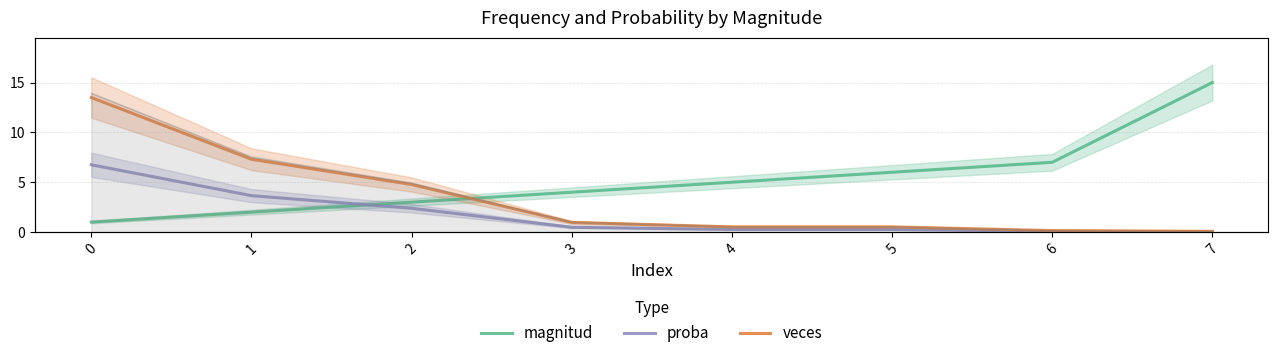

What is the sum of all veces values?

27.8